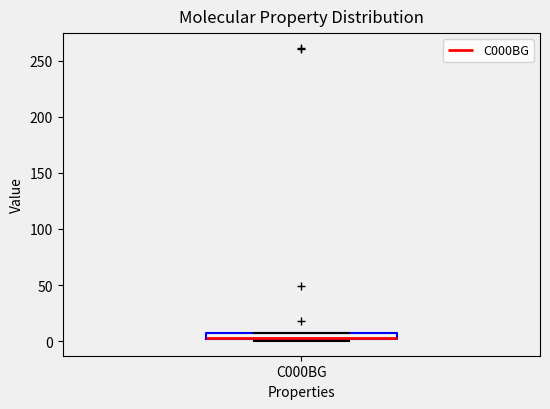

Where is the lower edge of the box for C000BG on the y-axis? The values are not printed on the chart, so give them approximately, as read against the axis.

0